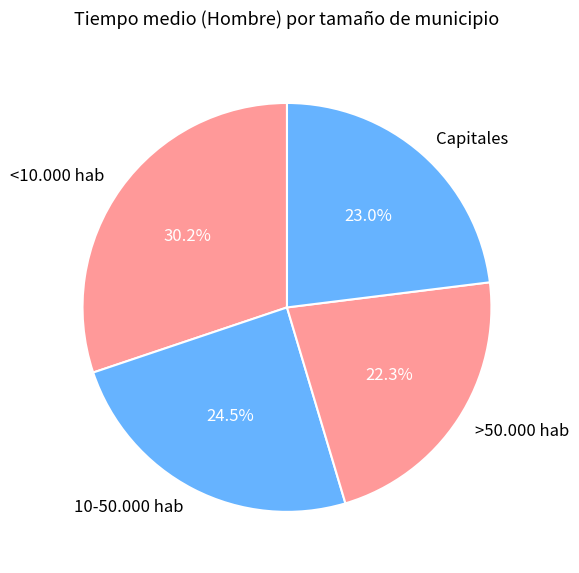

Is 10-50.000 hab the majority of the pie?

No